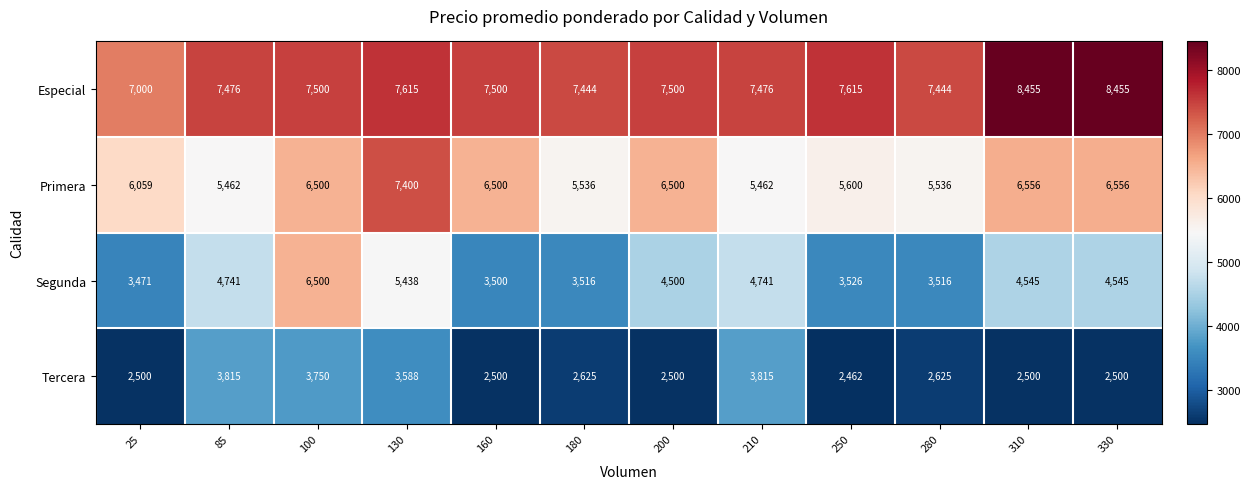

Is the value of Primera at 310 greater than the value of Segunda at 130?

Yes